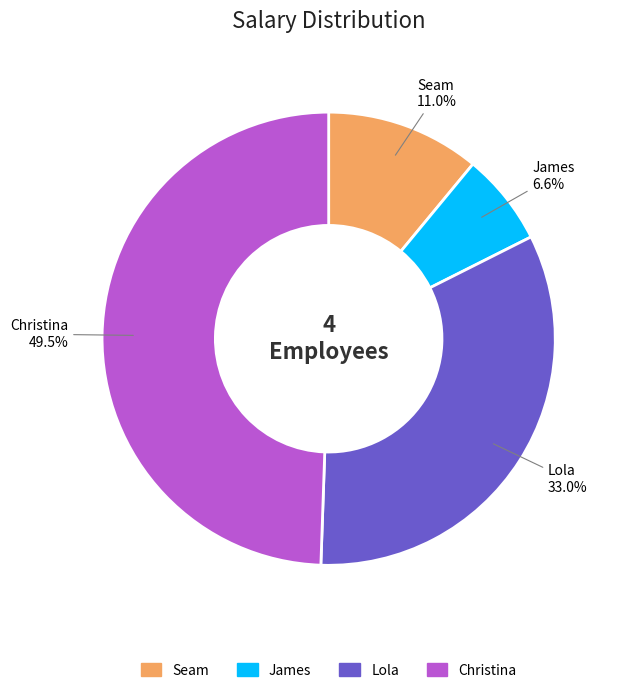

To the nearest percent, what is the average slice percentage?

25%